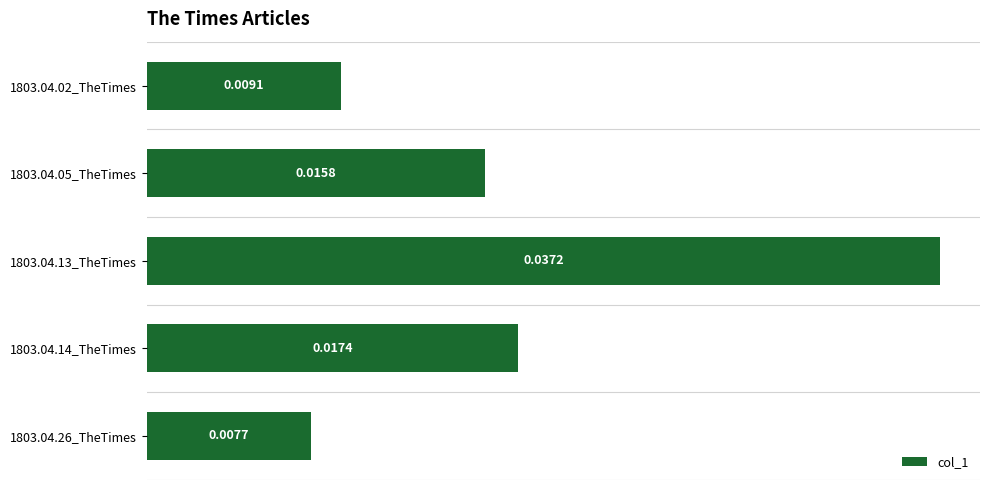

Between 1803.04.05_TheTimes and 1803.04.02_TheTimes, which is larger?

1803.04.05_TheTimes